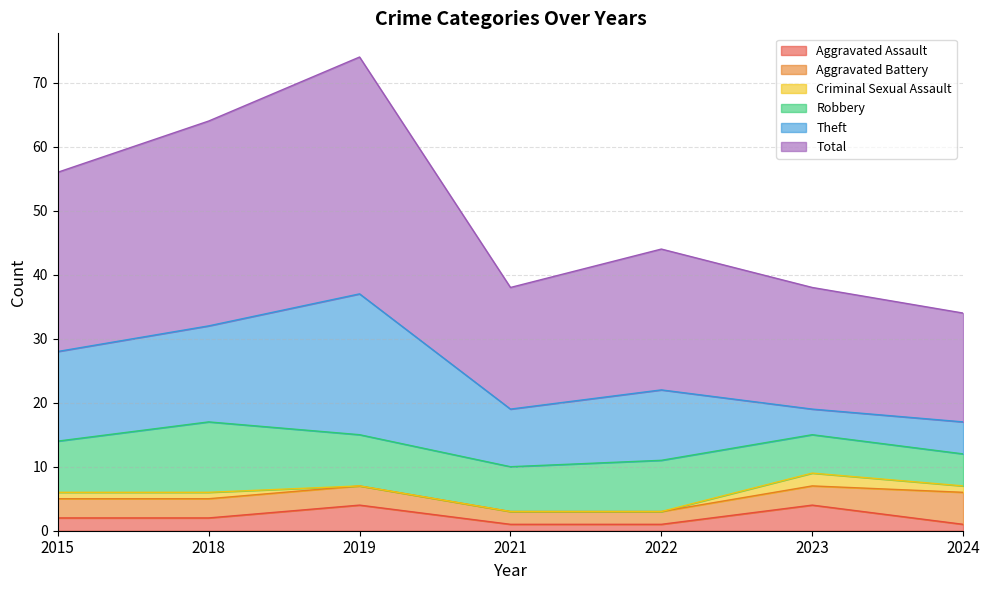

True or false: Criminal Sexual Assault and Robbery cross at least once.

False